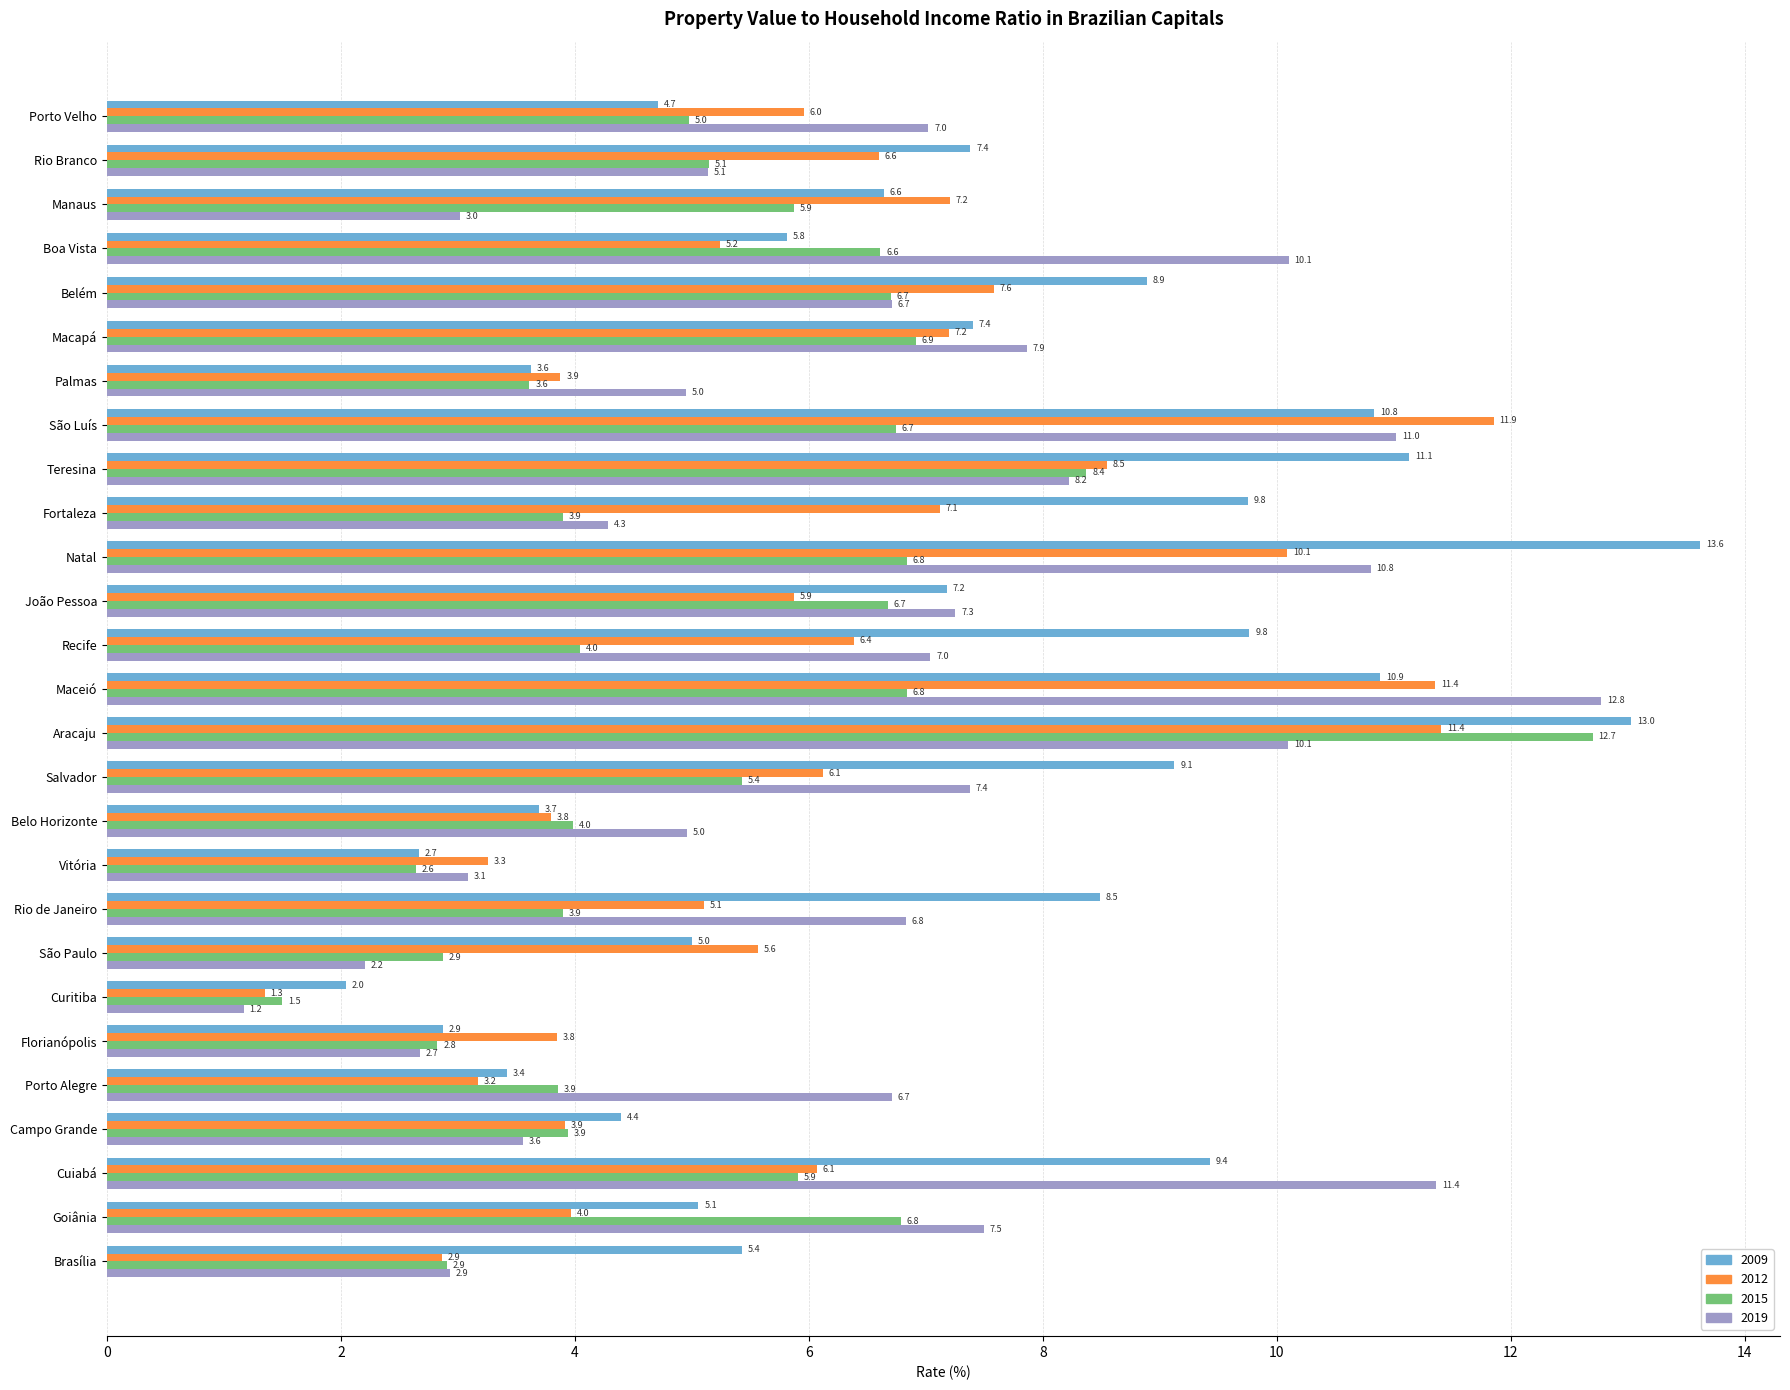

Is the value of 2009 at Manaus greater than the value of 2015 at Recife?

Yes